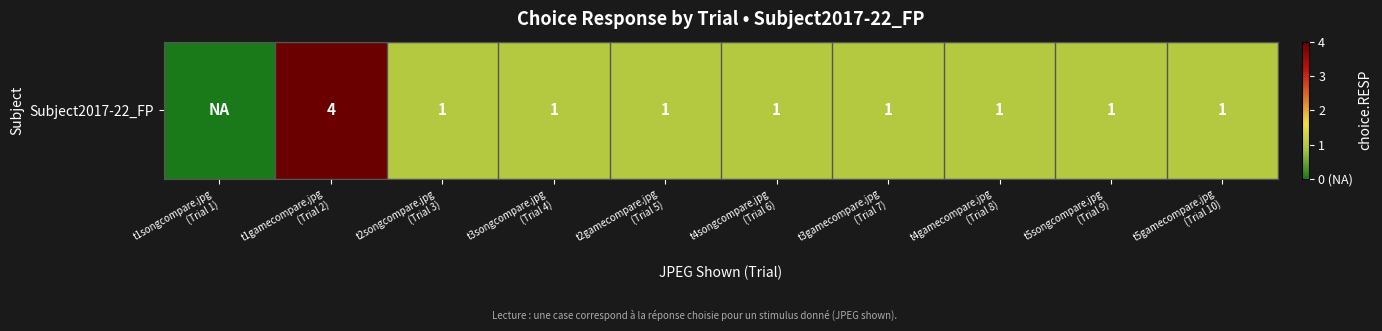

What is the maximum value shown in the chart?

4